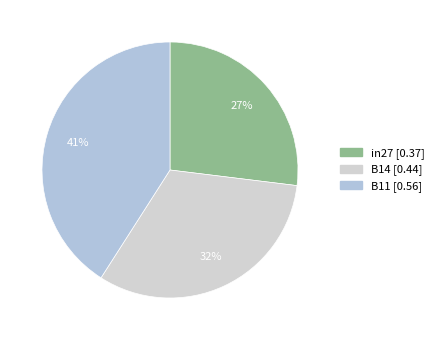

To the nearest percent, what is the combined percentage of B14 and B11?

73%